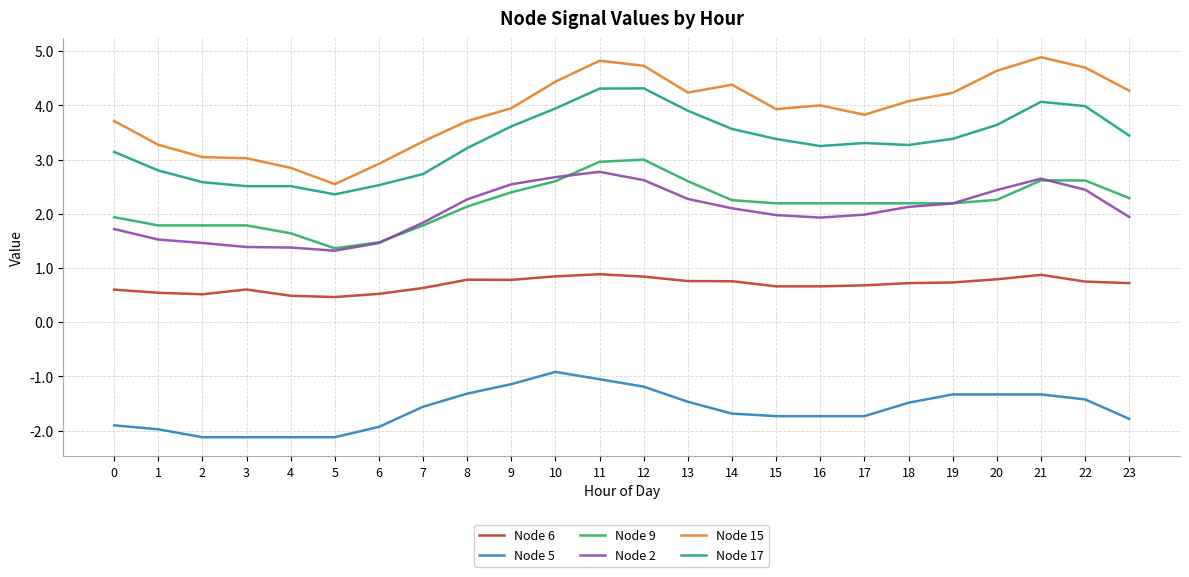

Which series has the widest spread of values?

Node 15